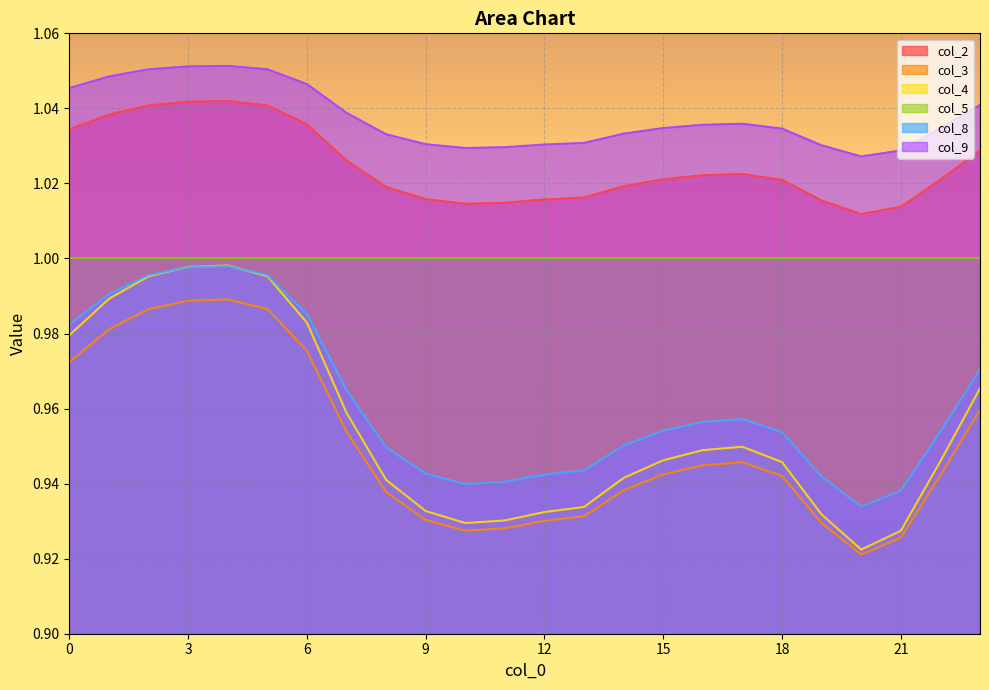

Is it true that col_8 equals 1.0 at 14?

True